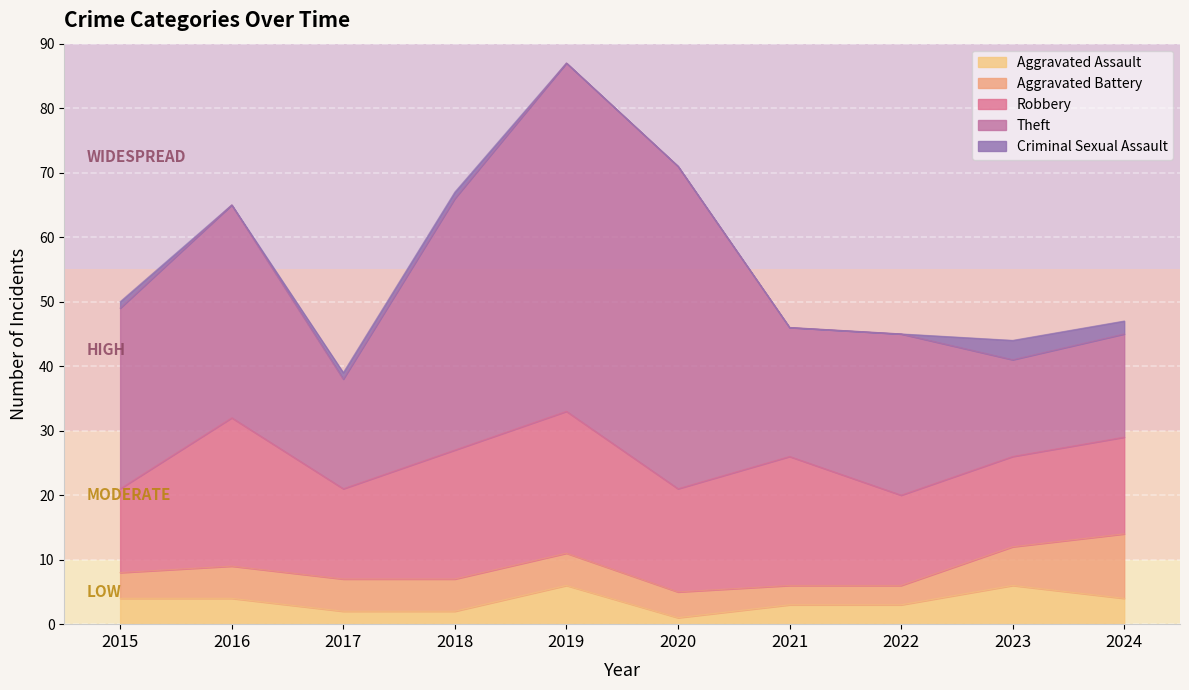

How many distinct data groups are displayed?

5